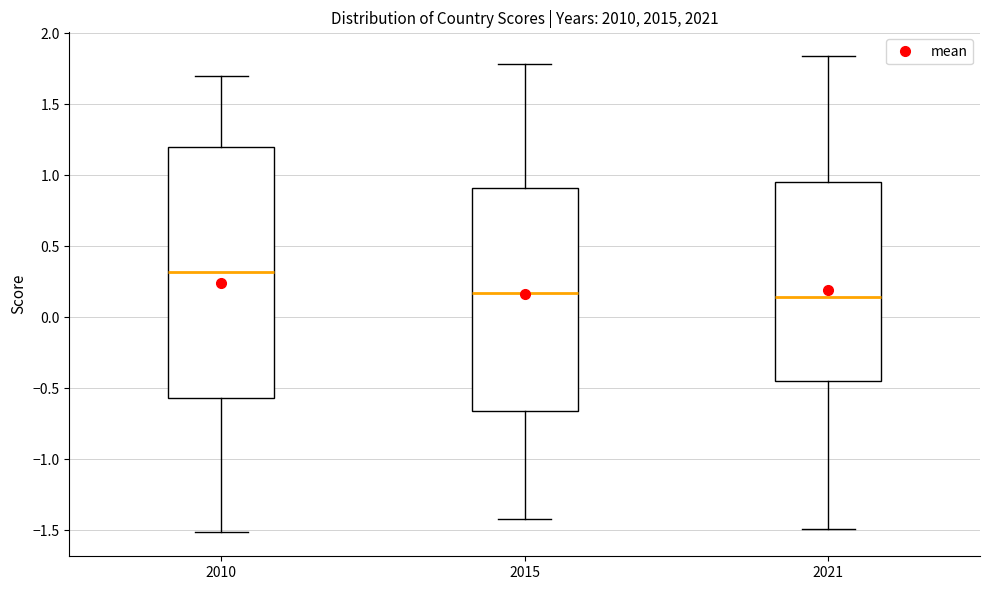

Comparing the boxes themselves (not the whiskers), which one is the tallest?

2010